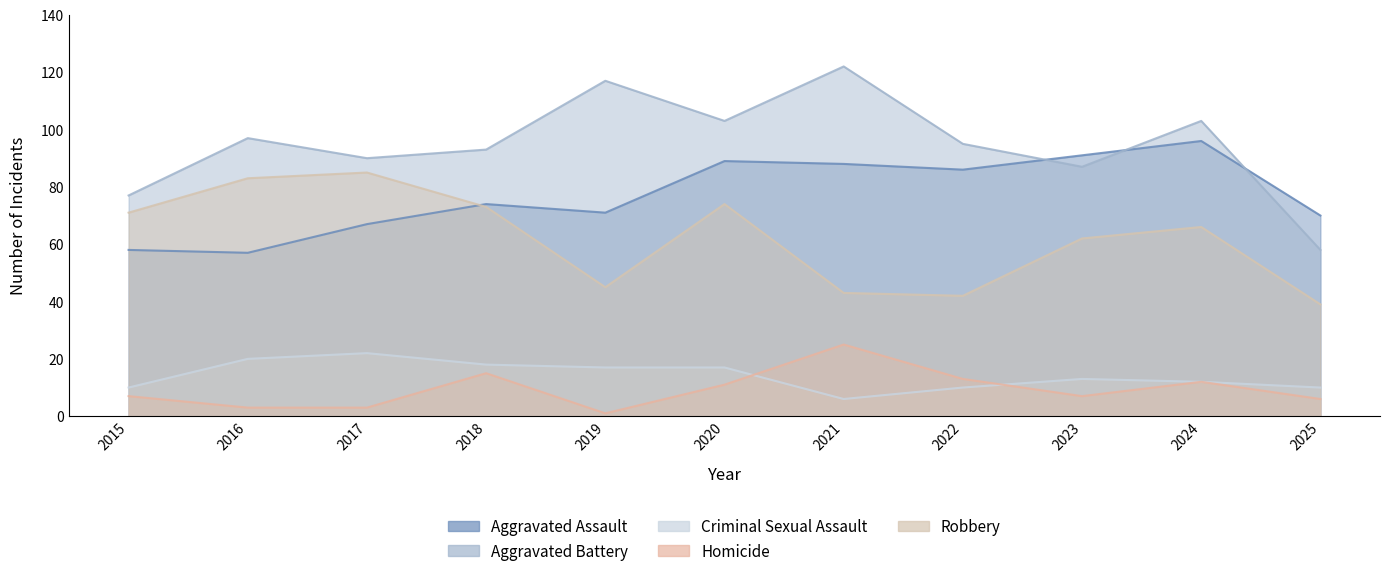

Where is Aggravated Battery nearest to the value 90?

2017